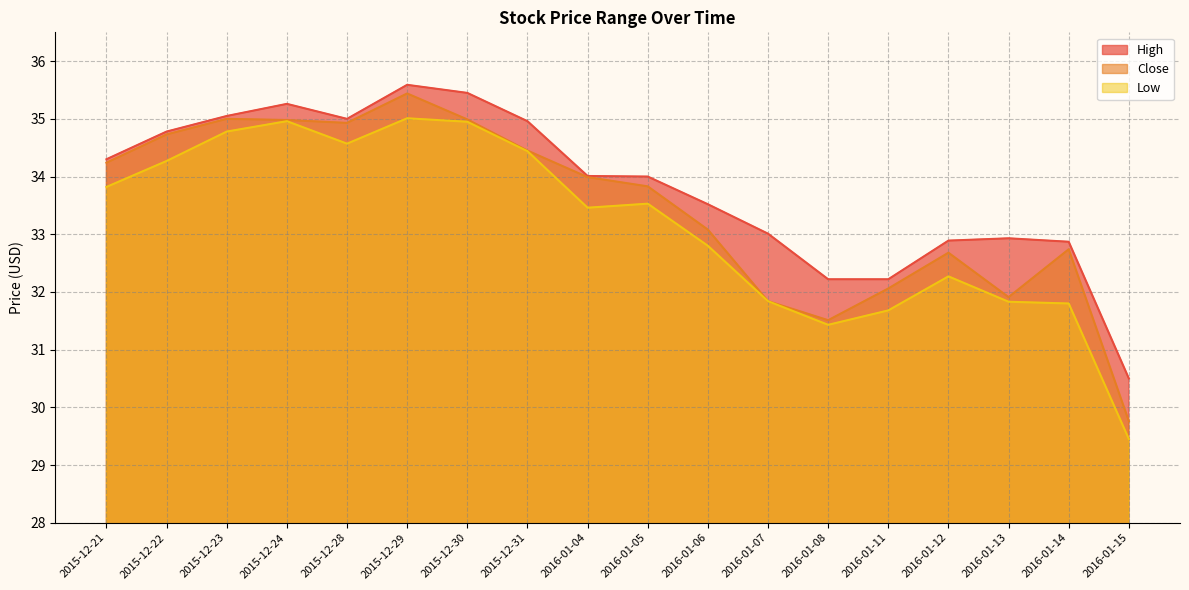

What is the total value across all series at 2015-12-22?

103.8